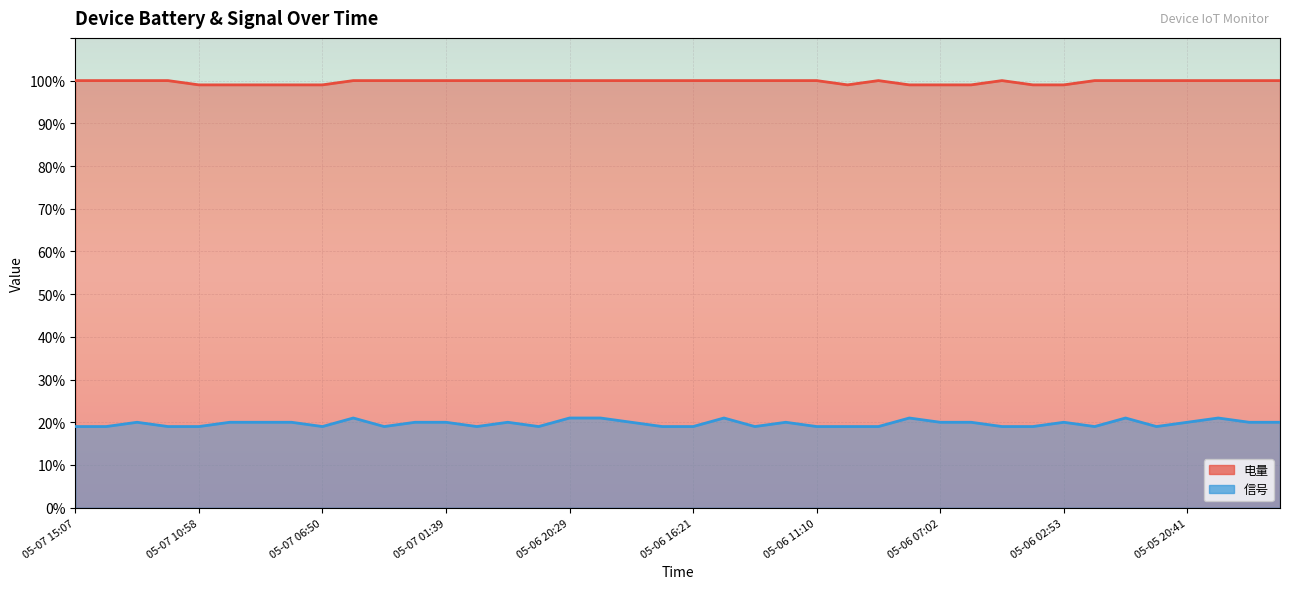

Which series has the largest range (max minus min)?

信号